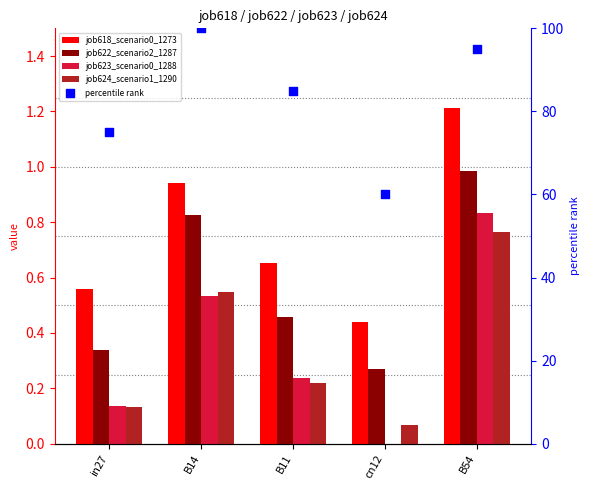

Which series contains the lowest Y value?

job623_scenario0_1288